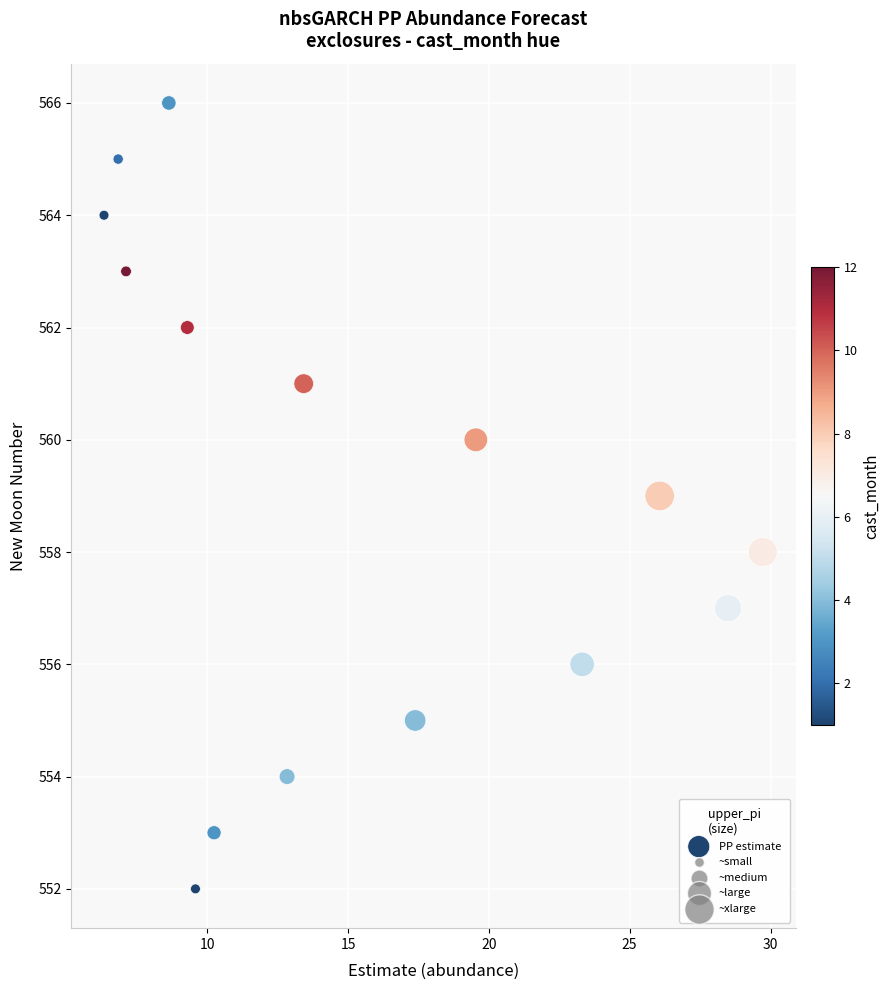

What is the range of Y values (max minus min)?

14